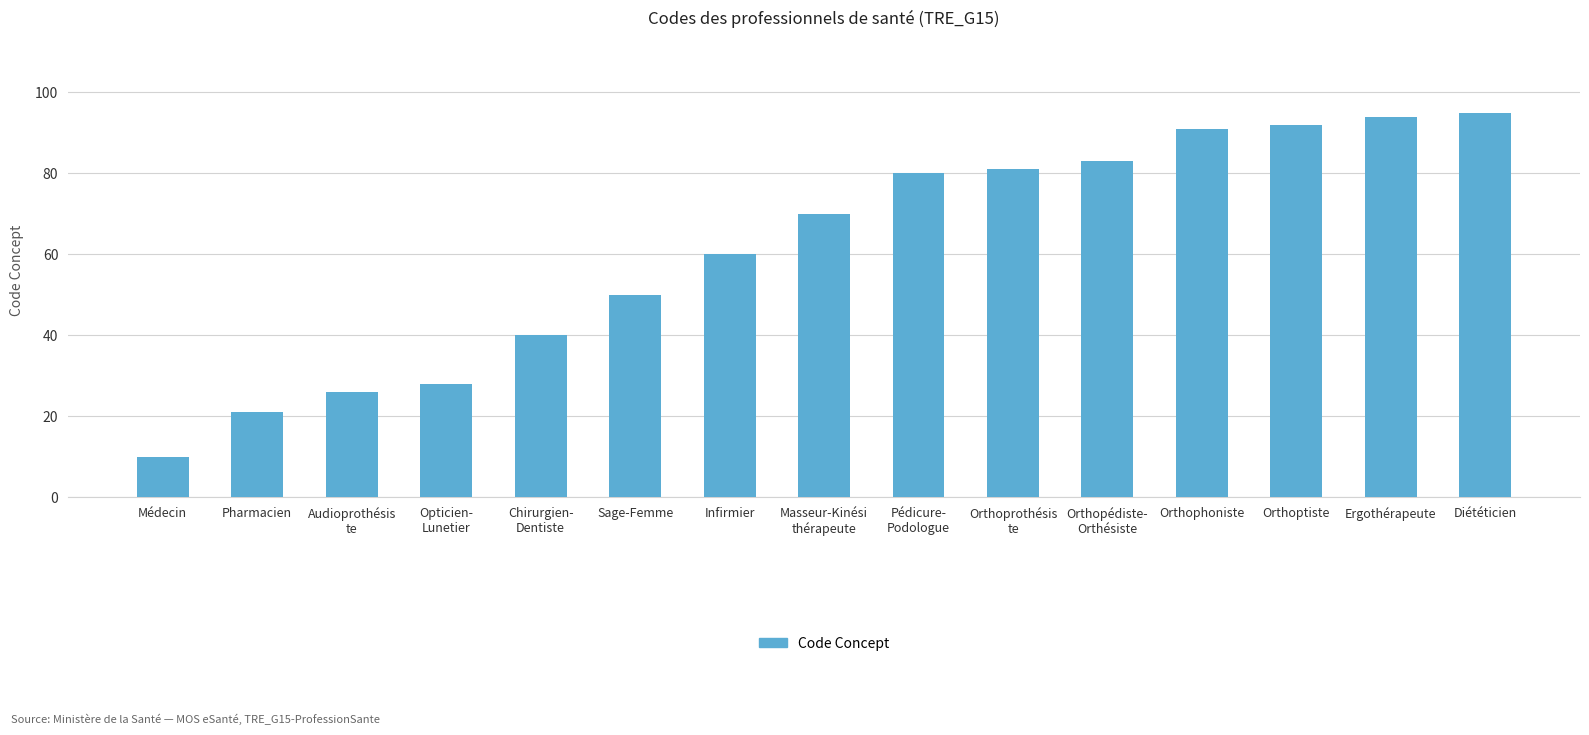

What is the difference between the maximum and minimum values?

85